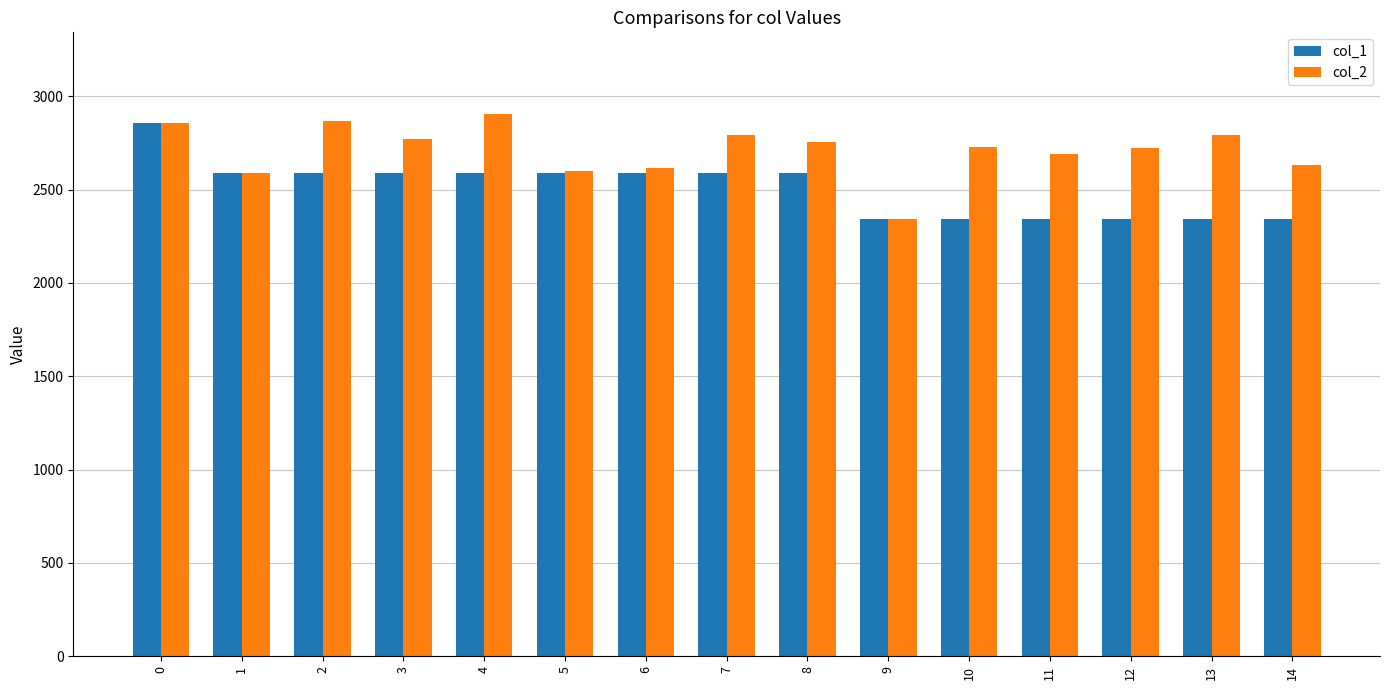

How many groups of bars are there?

15